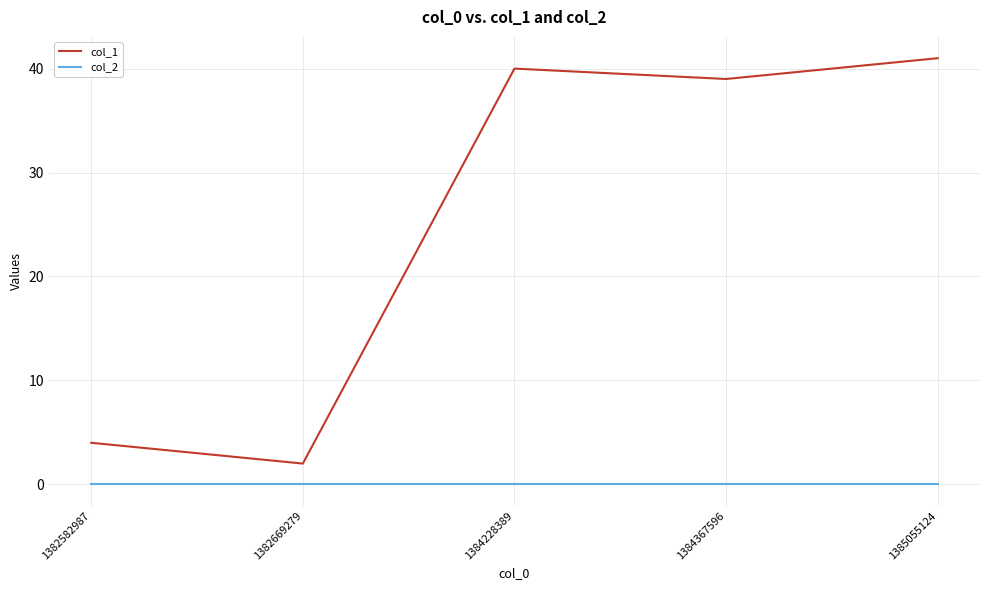

At how many categories does at least one series exceed 13?

3